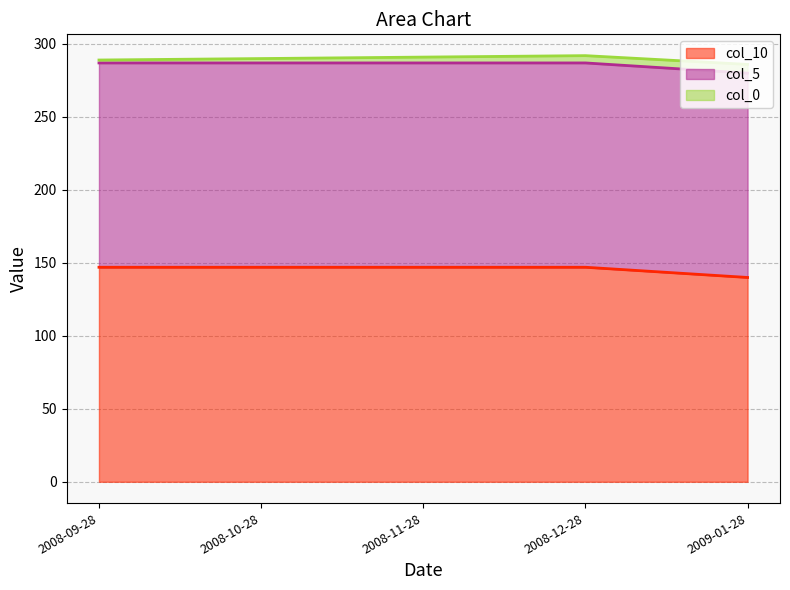

What is the difference between the maximum and minimum values in the col_10 series?

7